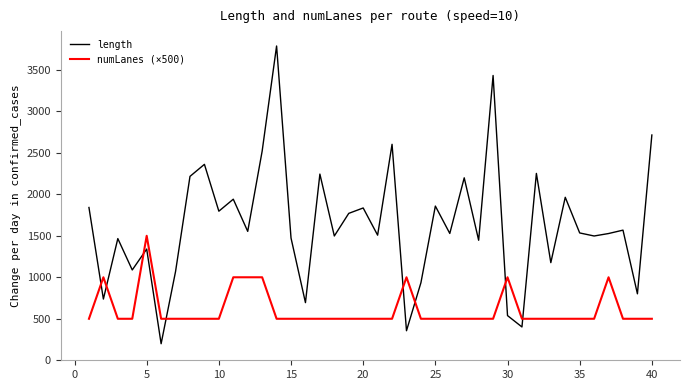

After their last crossing, which series has the higher values: length or numLanes (×500)?

length